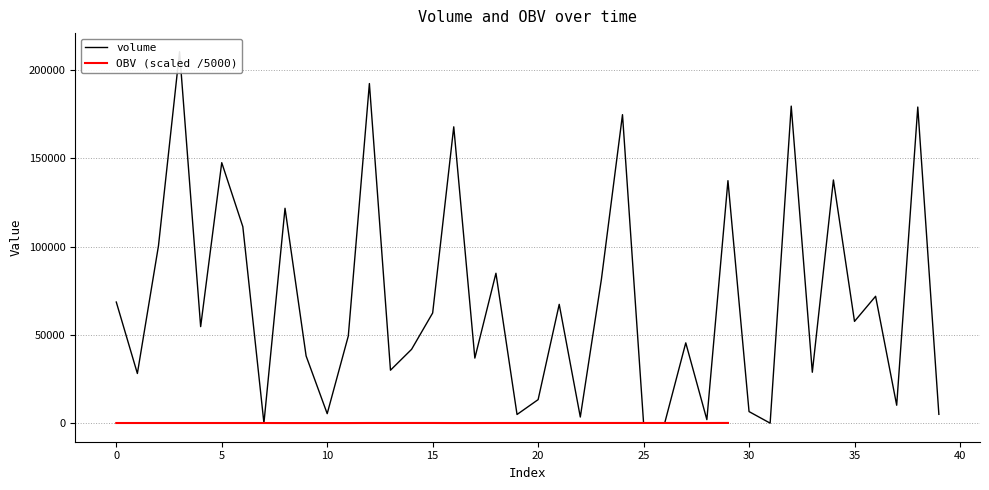

Is it true that the value at 26 is 4.8?

False